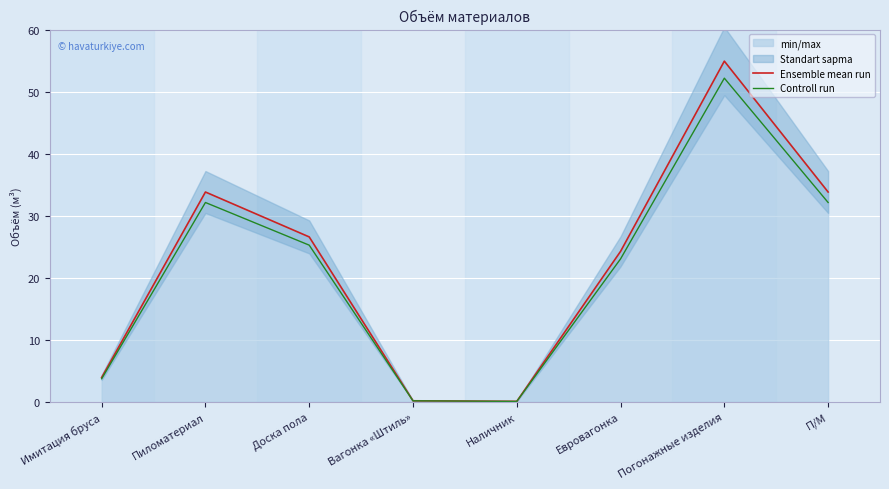

True or false: Controll run and Ensemble mean run cross at least once.

False